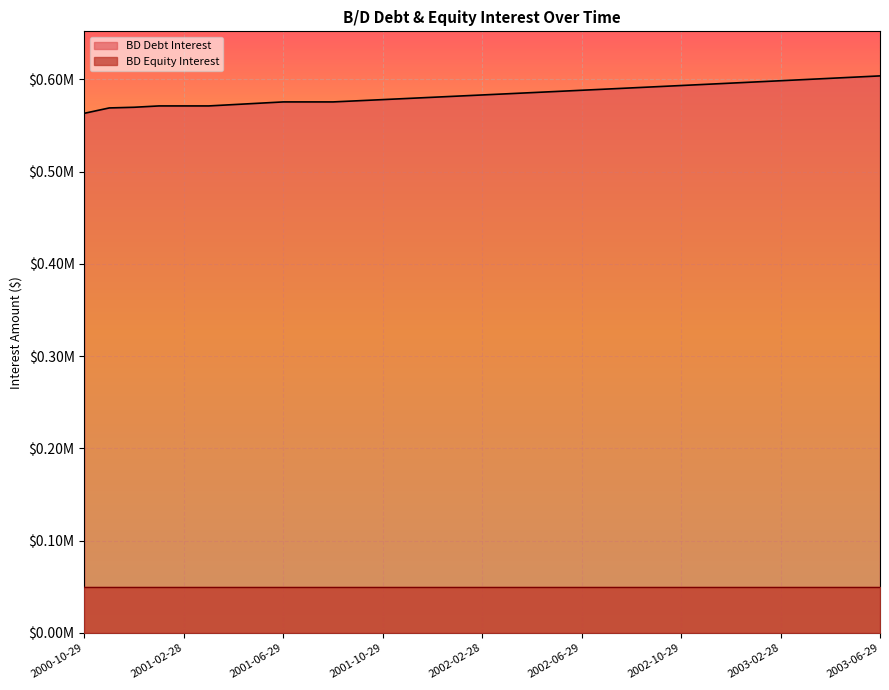

What are all the series names shown in the legend?

BD Debt Interest, BD Equity Interest